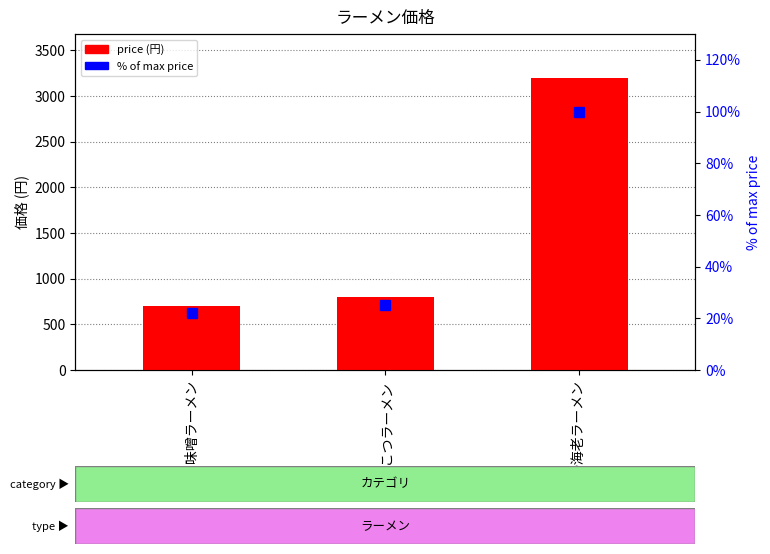

What is the lowest value of the price series?

700.0